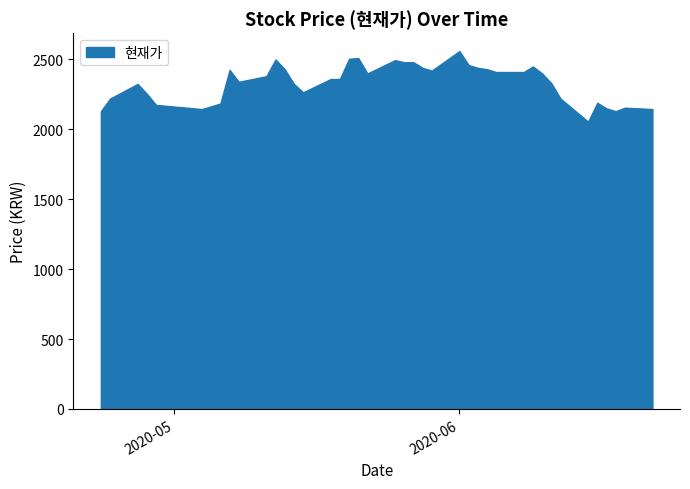

What is the maximum value shown in the chart?

2560